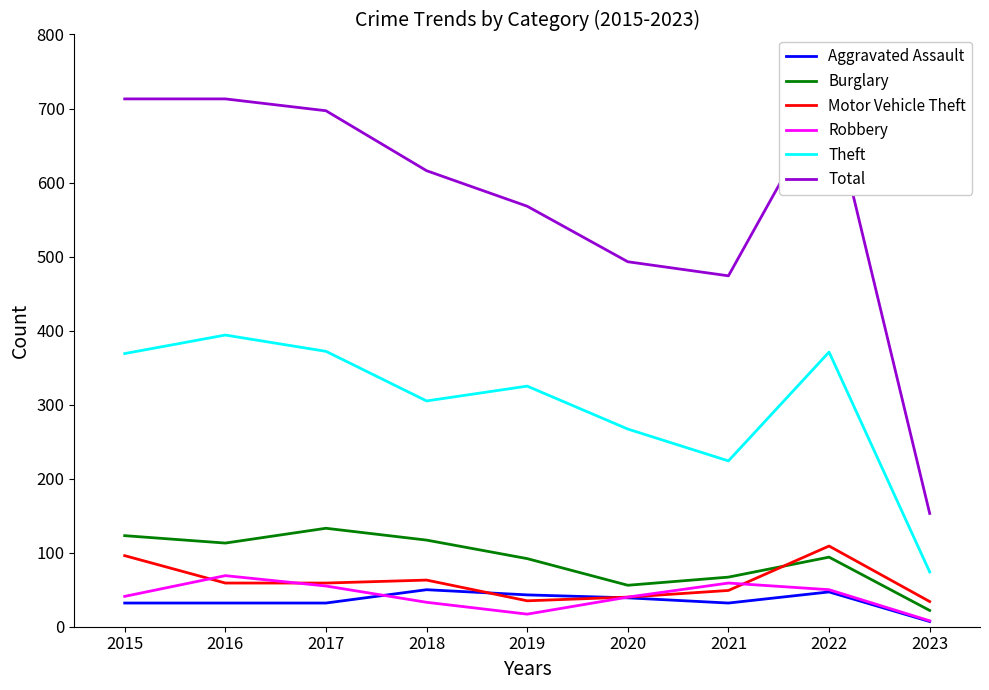

Between 2020 and 2022, which is larger?

2022